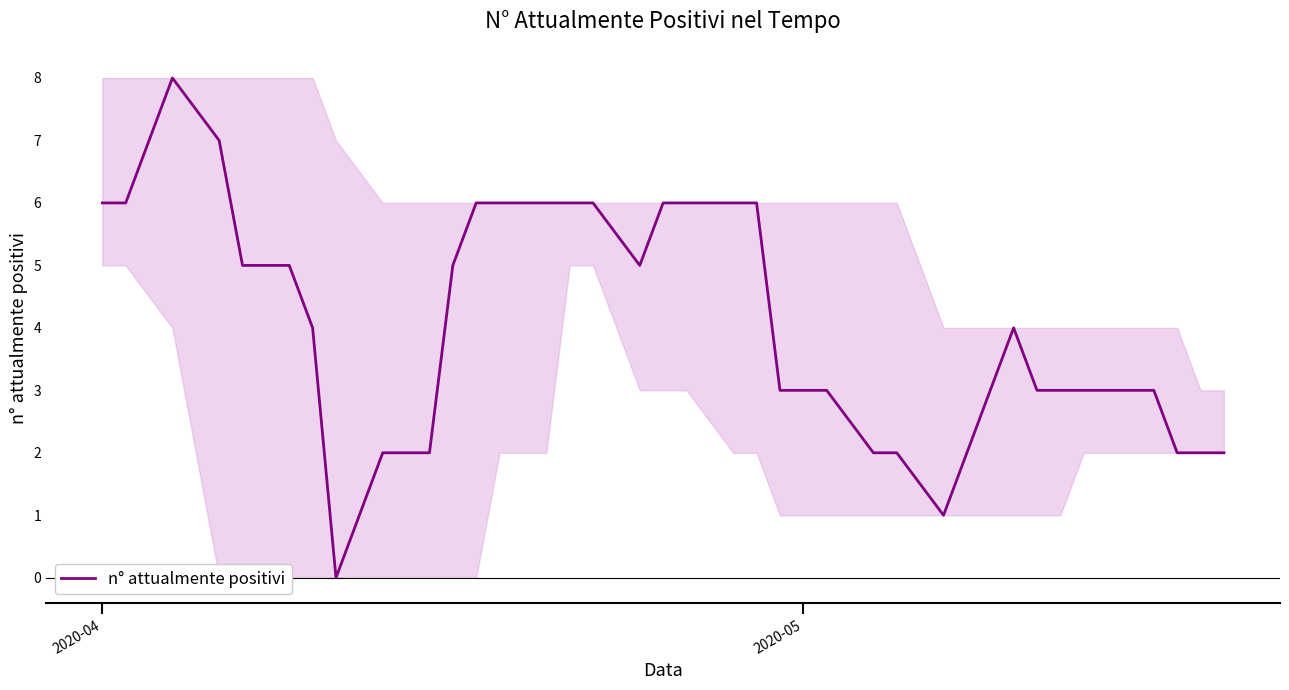

What is the greatest value displayed?

8